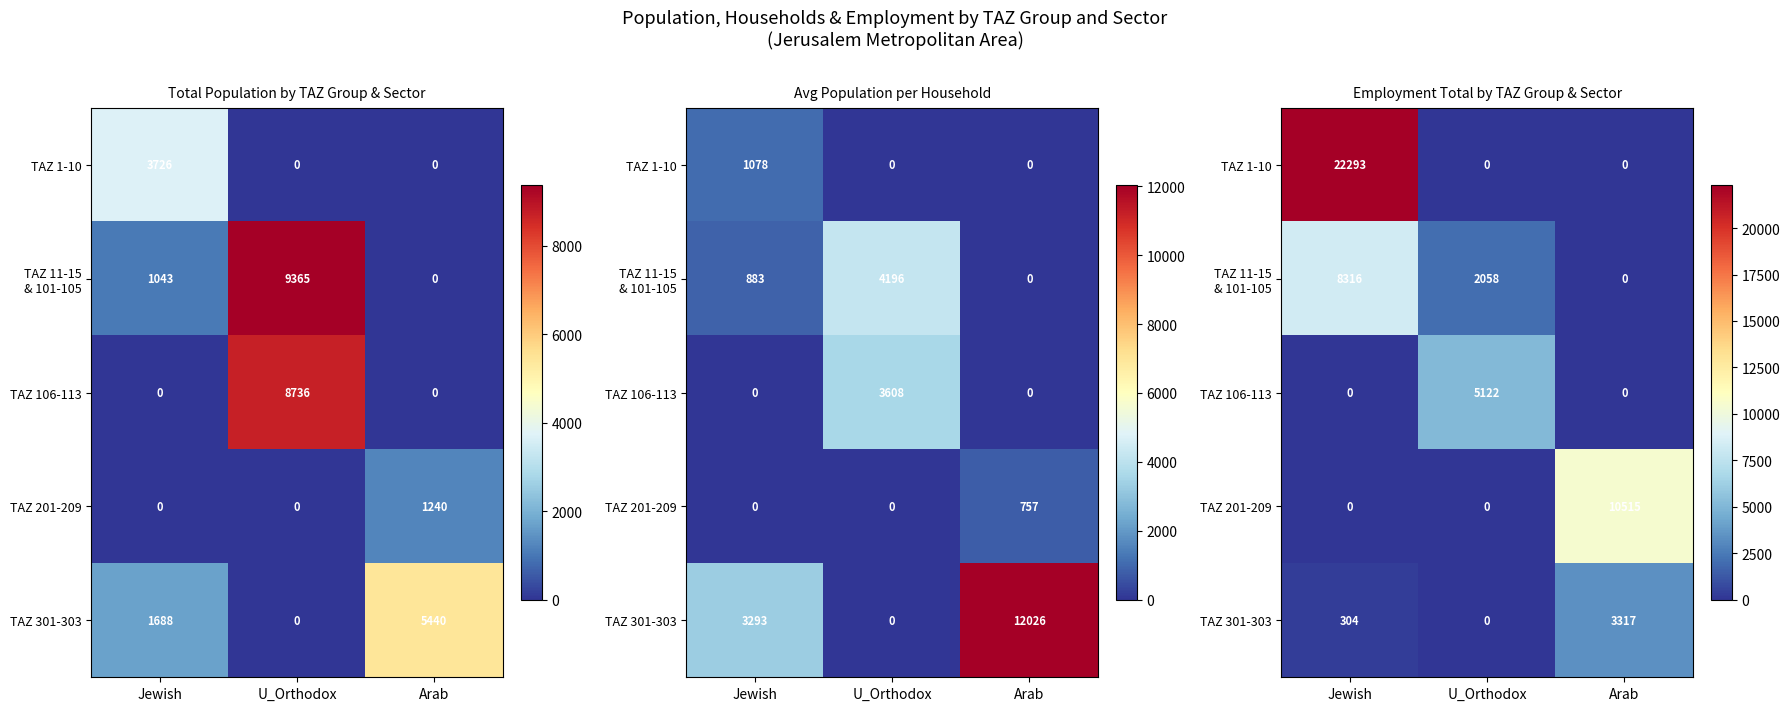

At which label is TAZ 1-10 closest to 11146?

U_Orthodox